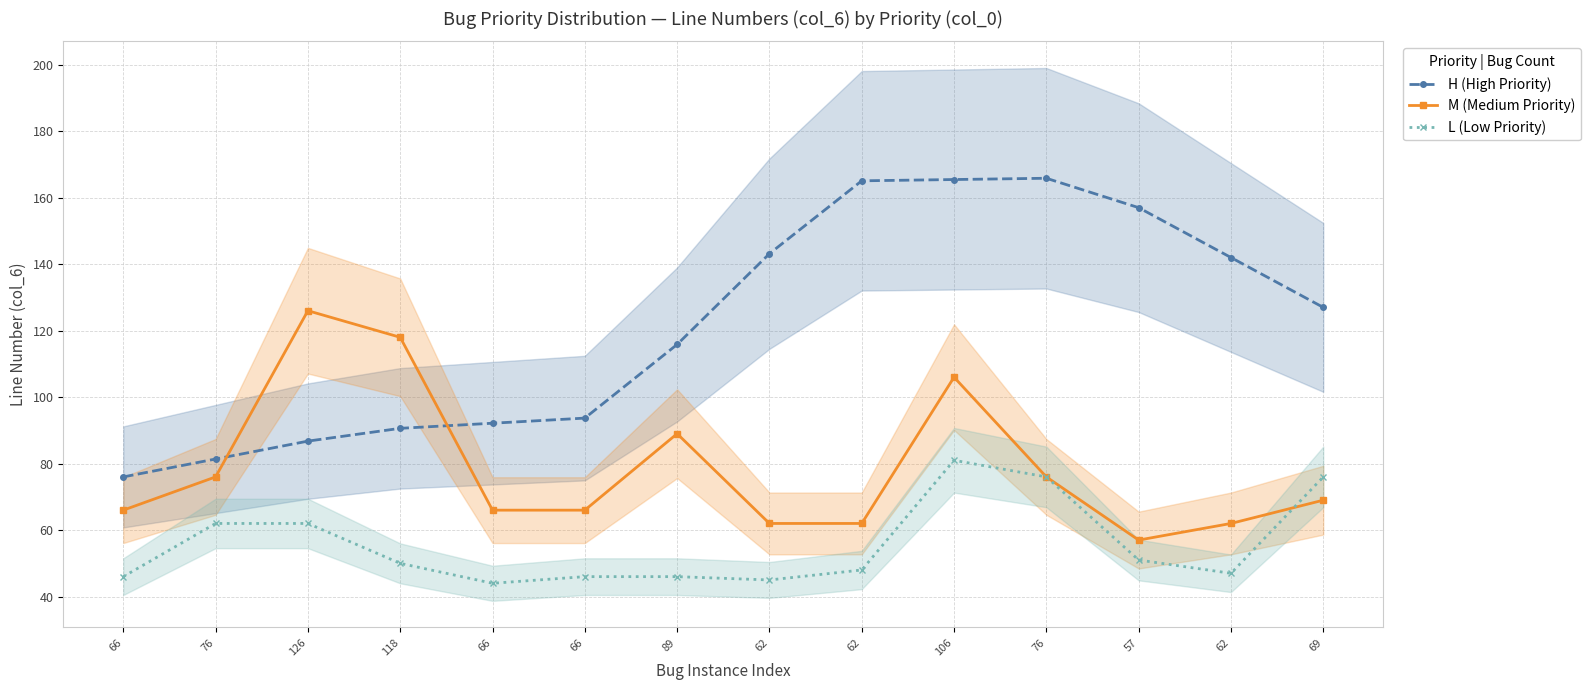

At 57, list the series in order from largest to smallest.

H (High Priority), M (Medium Priority), L (Low Priority)